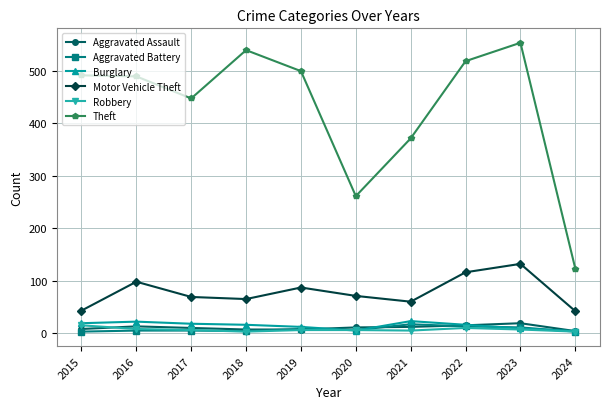

Count the number of data series in this chart.

6